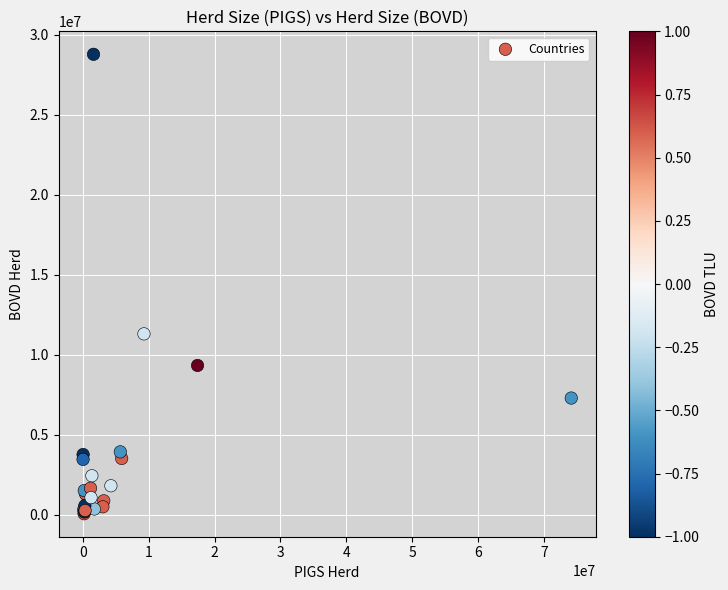

What Y value in the scatter plot is closest to 14433282?

11317337.5